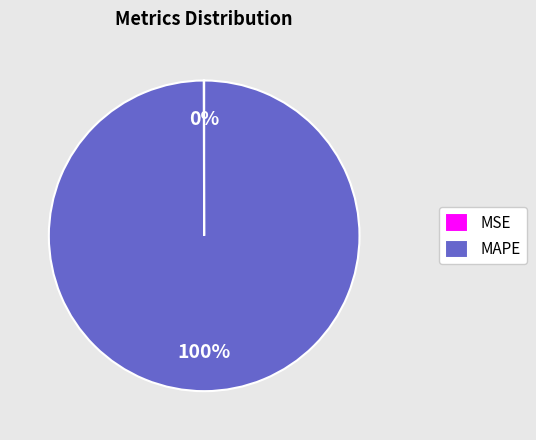

Which slice is the largest?

MAPE